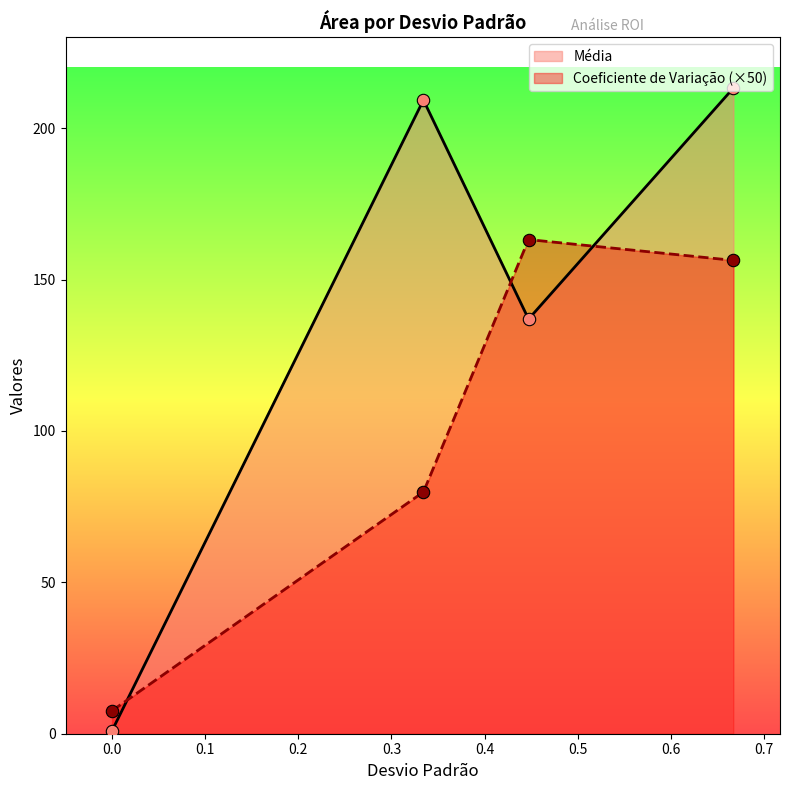

Which series has the widest spread of Y values?

Média